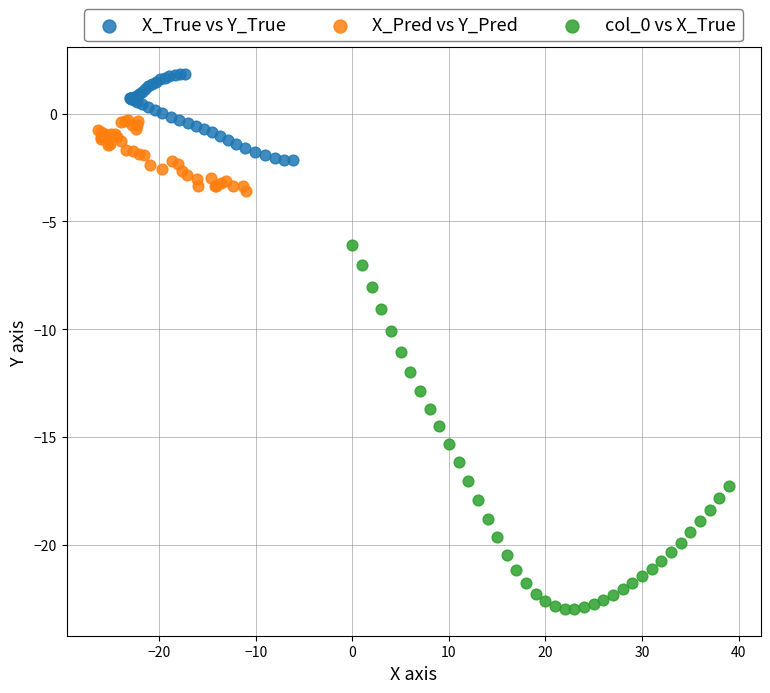

Which series contains the highest Y value?

X_True vs Y_True